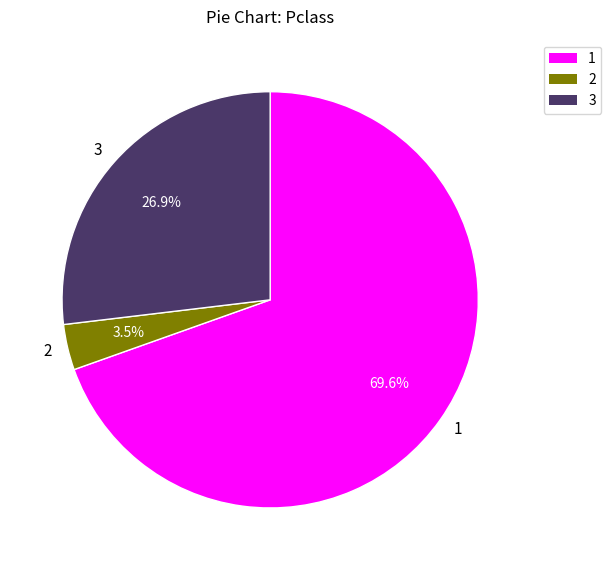

Approximately how many times larger is the value at 3 compared to 1?

0.4